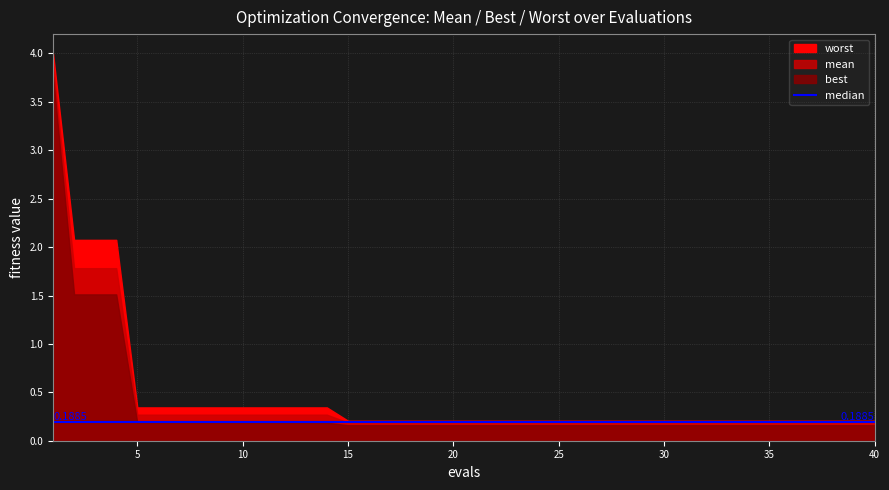

What is the minimum value for best?

0.2